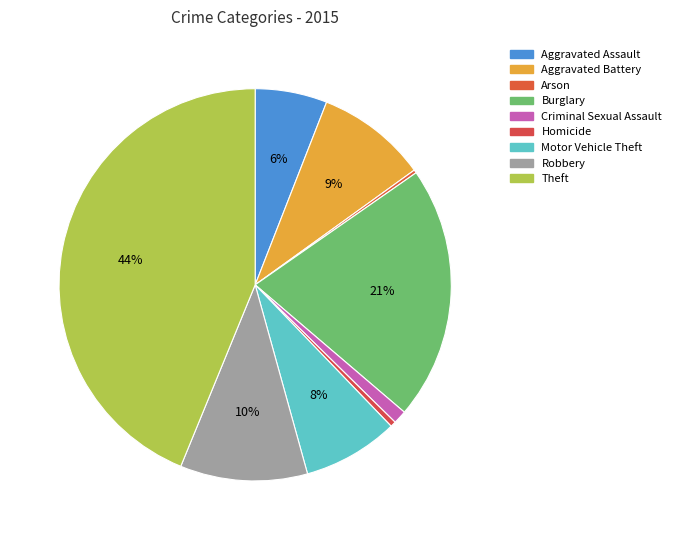

To the nearest percent, what is the average slice percentage?

11%